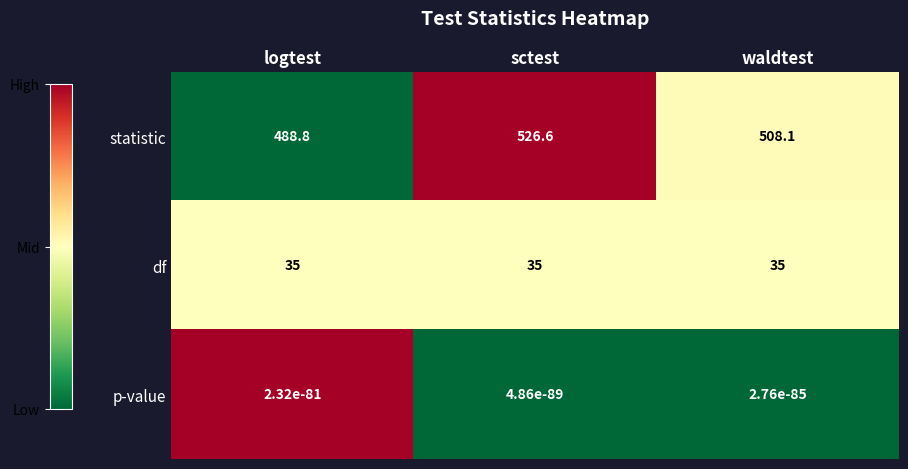

Rank the series by their maximum value, from highest to lowest.

statistic, df, p-value